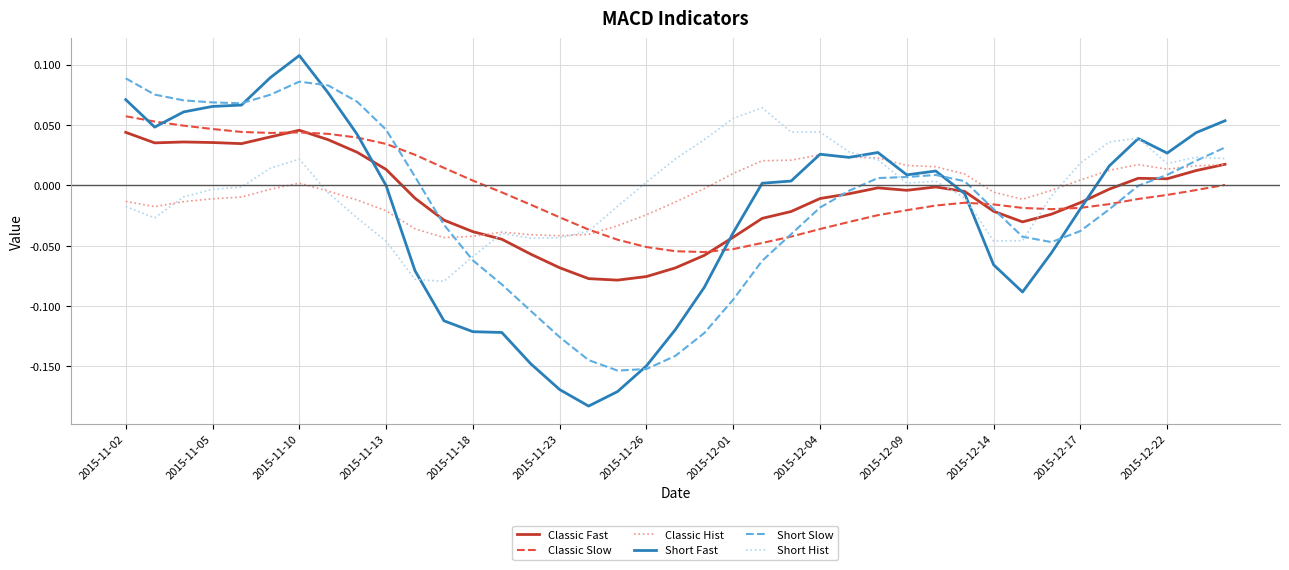

How many intersections are there between Classic Slow and Classic Hist?

1